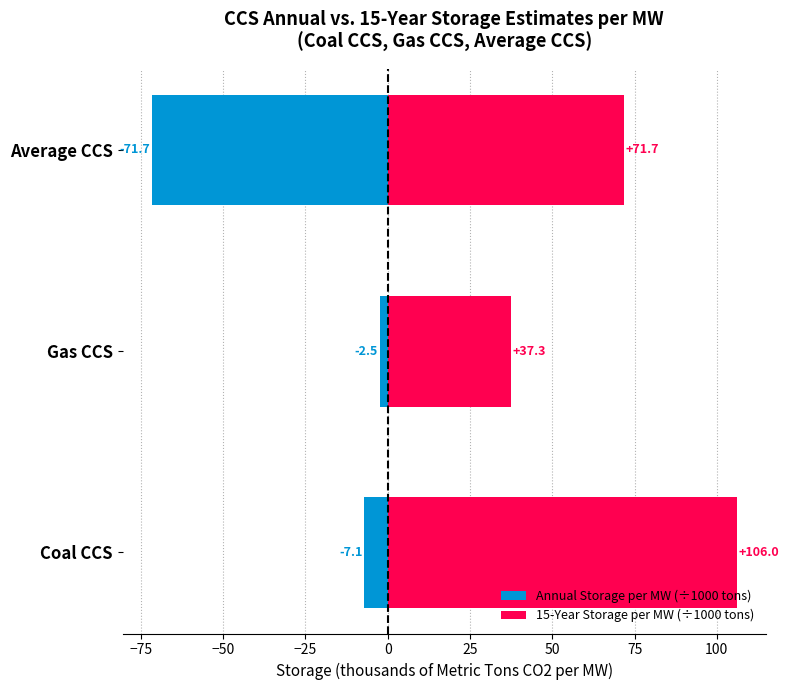

How many series are shown in this chart?

2